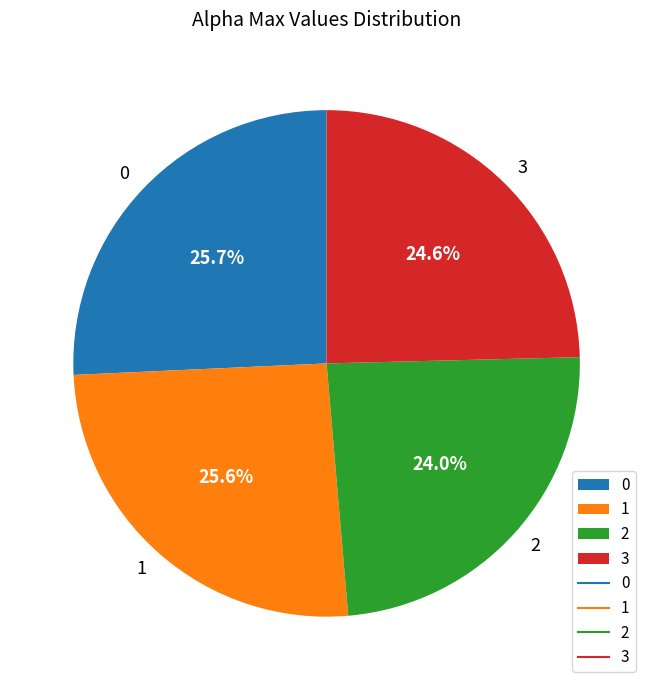

Is it true that 1 is 14% of the pie?

False